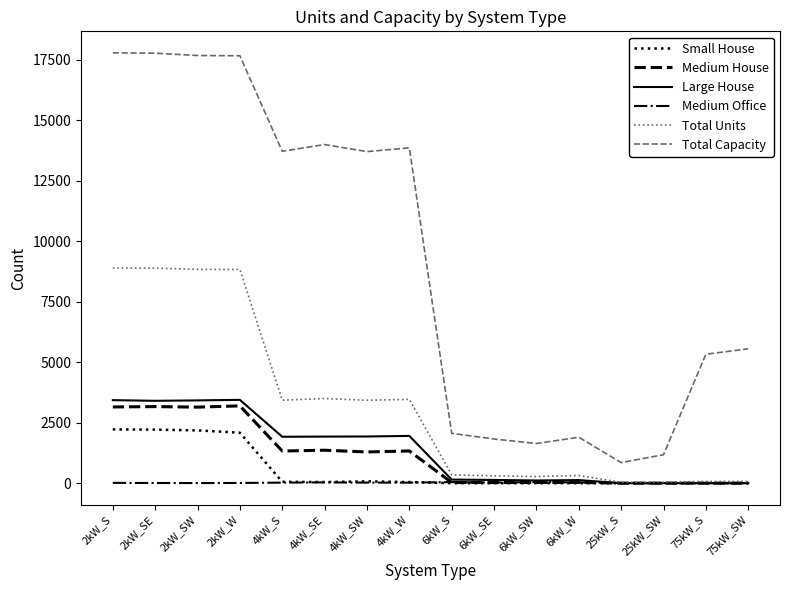

The value of Total Capacity at 4kW_S is 22589. True or false?

False